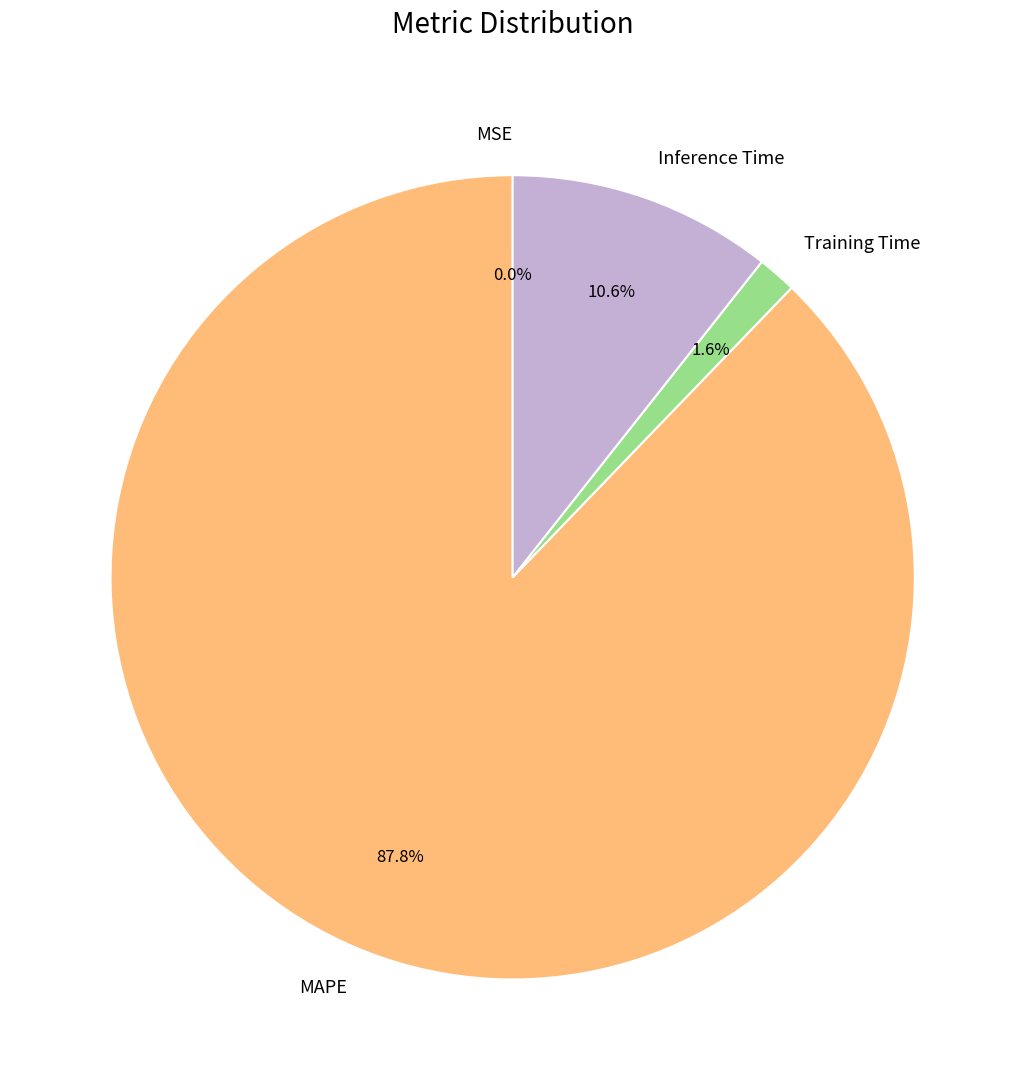

To the nearest percent, what portion does Inference Time represent?

11%